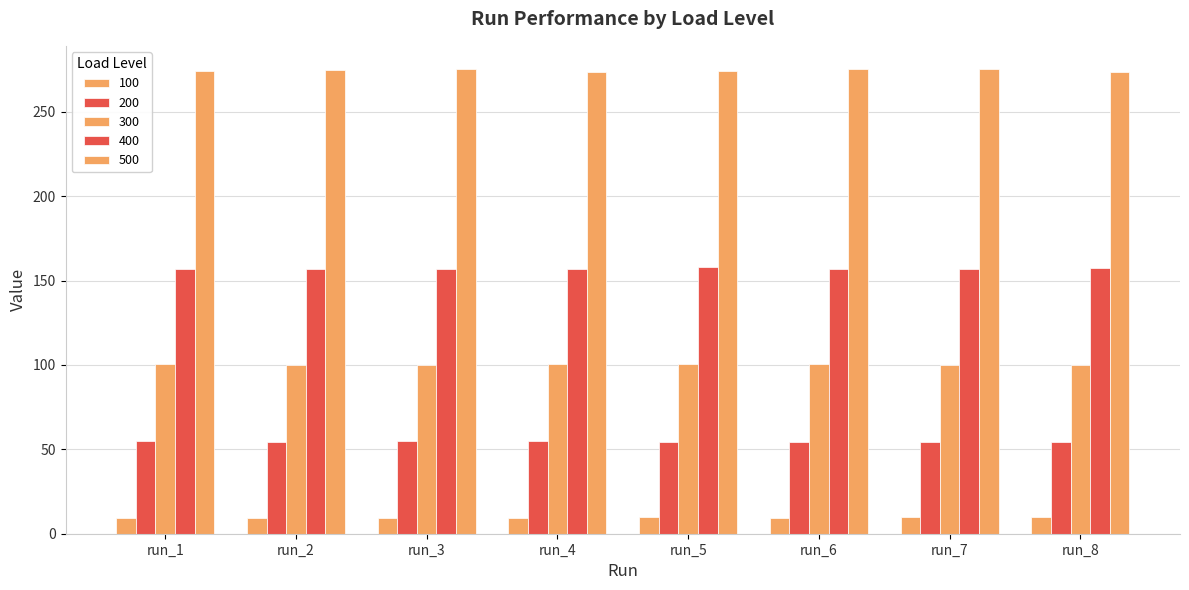

The value of 300 at run_3 is 100.1. True or false?

True